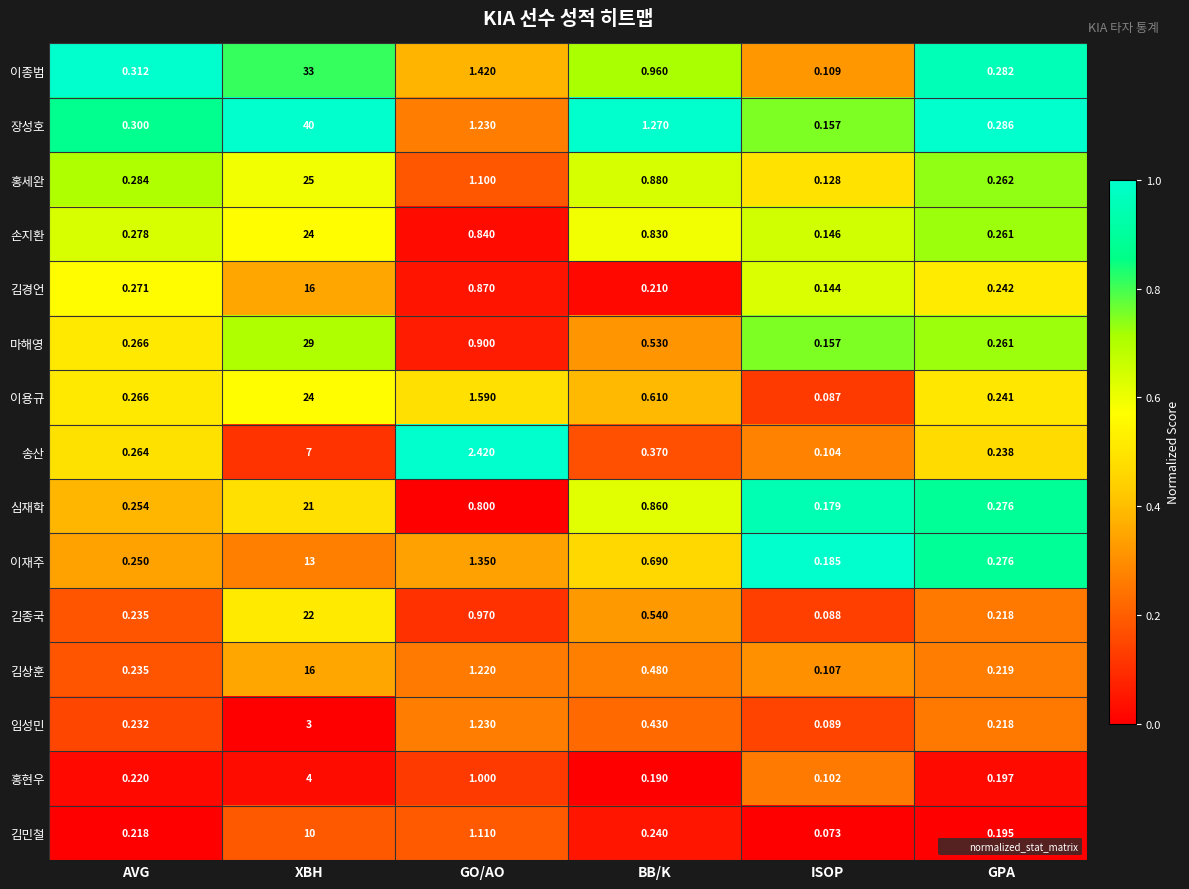

Is the value of 송산 at BB/K greater than the value of 손지환 at GPA?

Yes